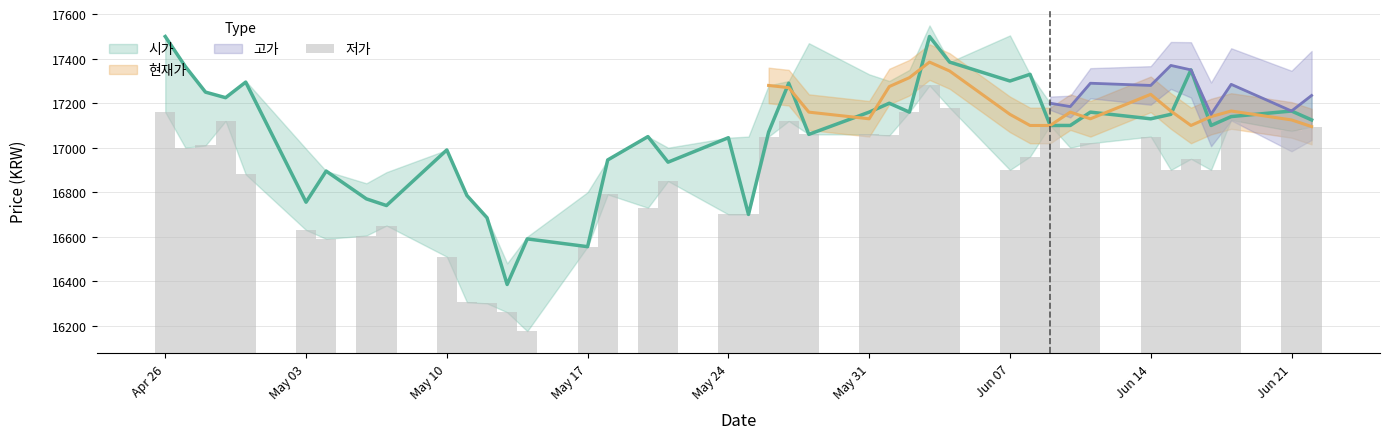

What is the difference between the second highest and minimum values?

1005